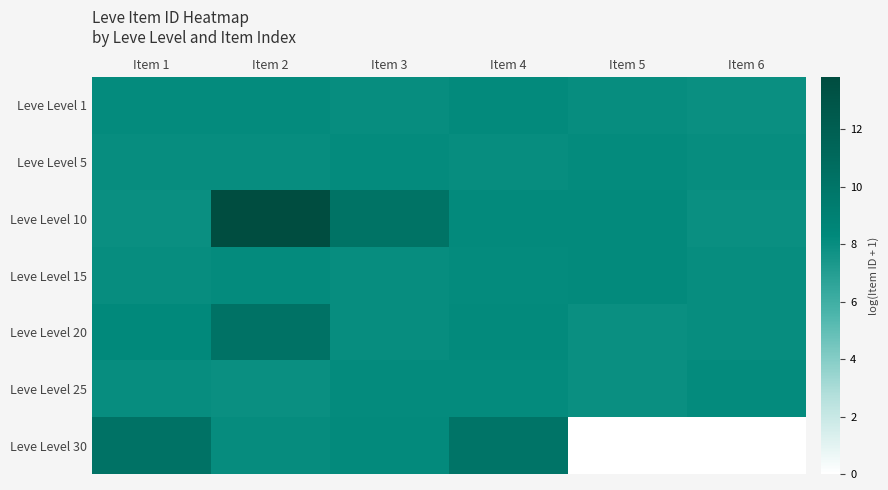

Rank the series at Item 1 from highest to lowest value.

Leve Level 30, Leve Level 20, Leve Level 1, Leve Level 25, Leve Level 15, Leve Level 5, Leve Level 10